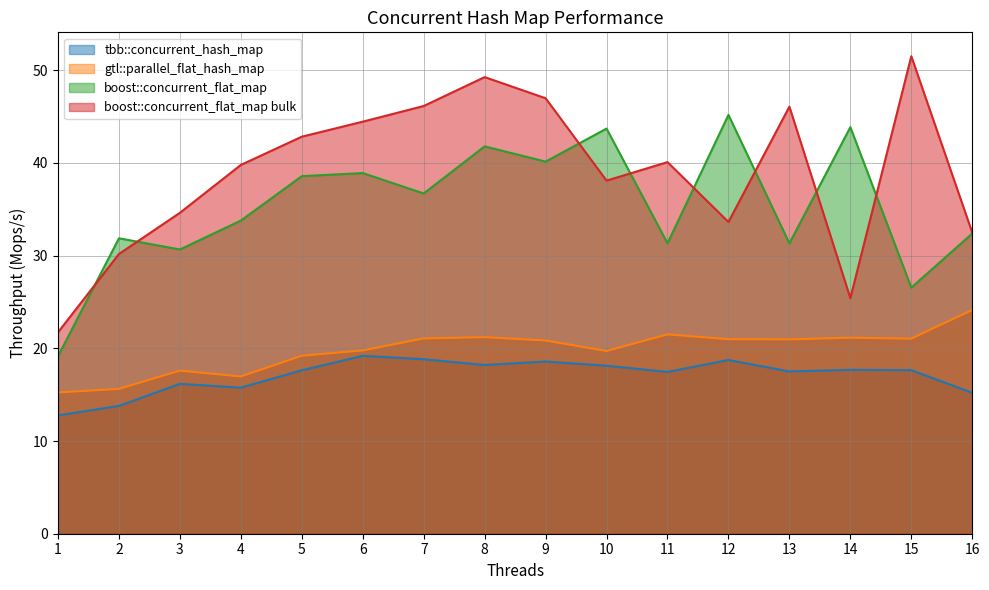

What is the average value of the boost::concurrent_flat_map series?

35.4